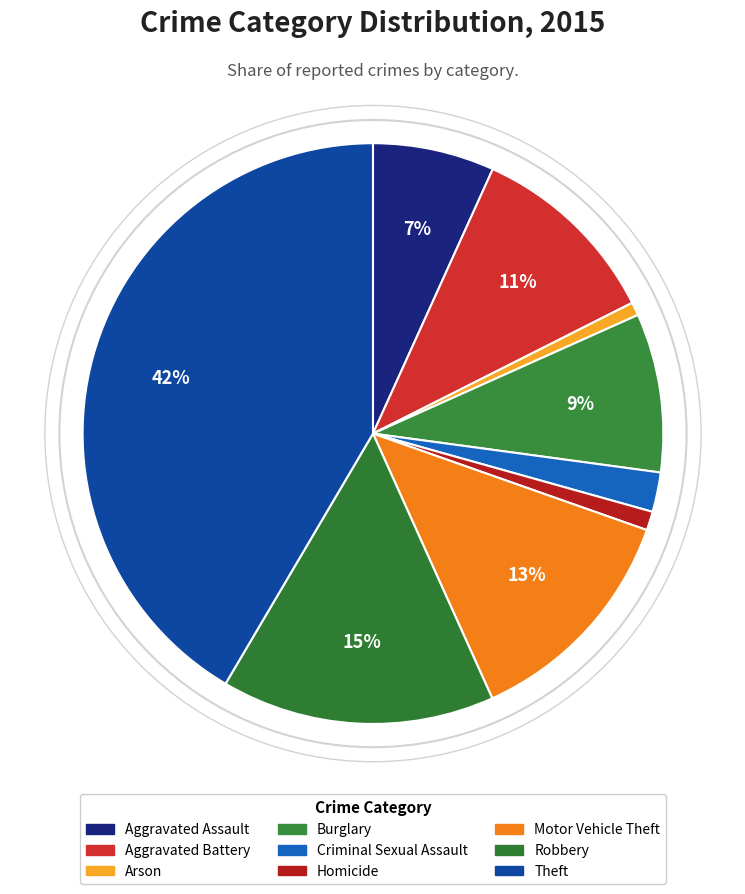

To the nearest percent, what is the average slice percentage?

11%